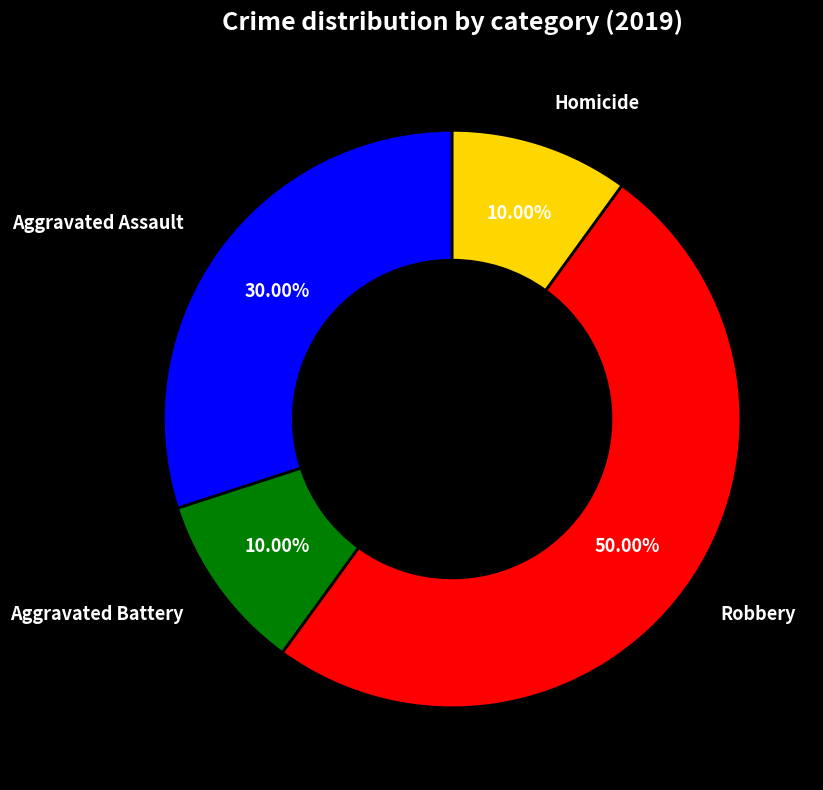

How many segments does this pie chart have?

4